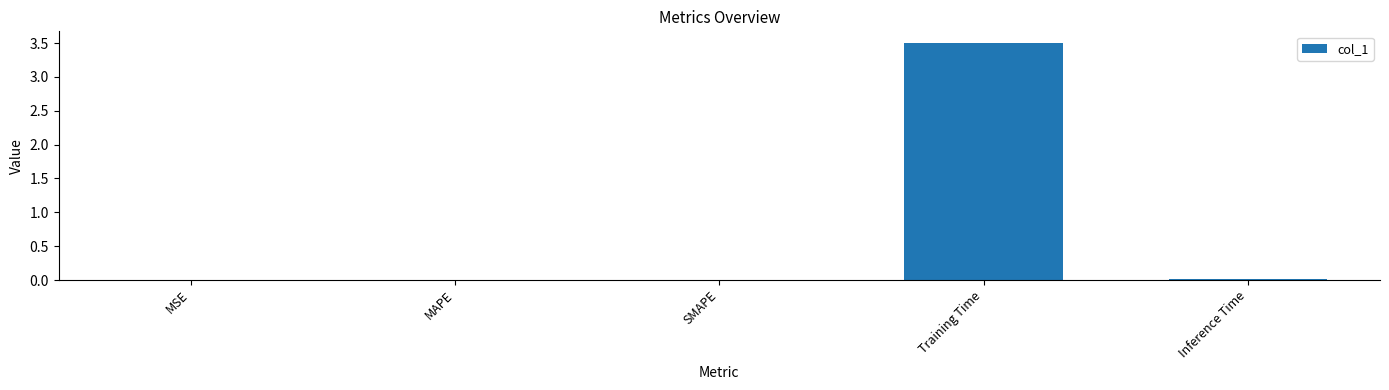

What is the average value?

0.7